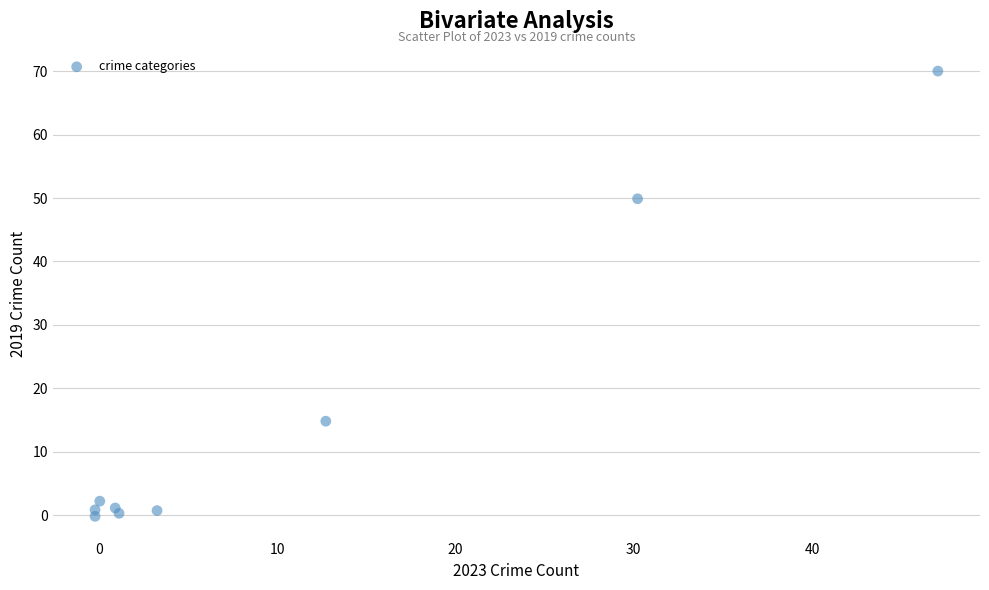

What Y value in the scatter plot is closest to 34?

49.9